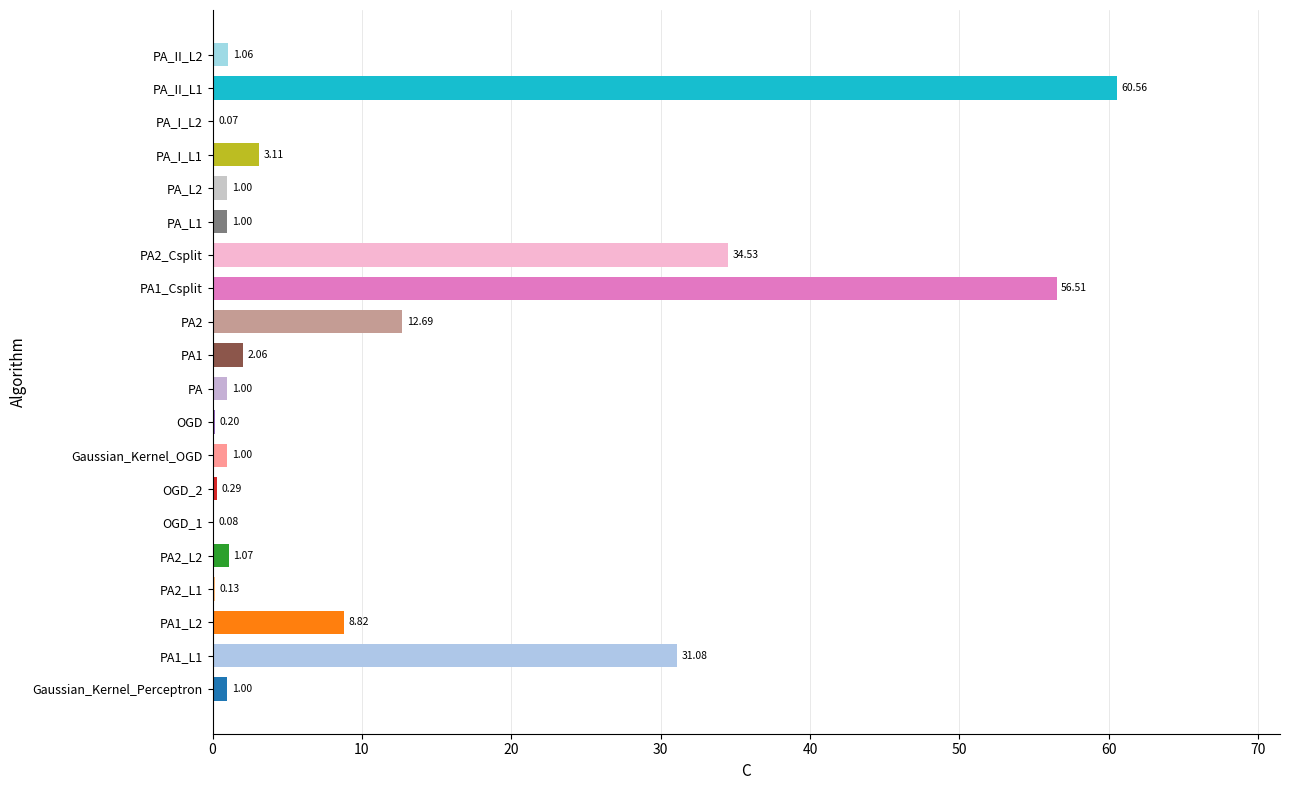

What is the sum of all values?

217.3